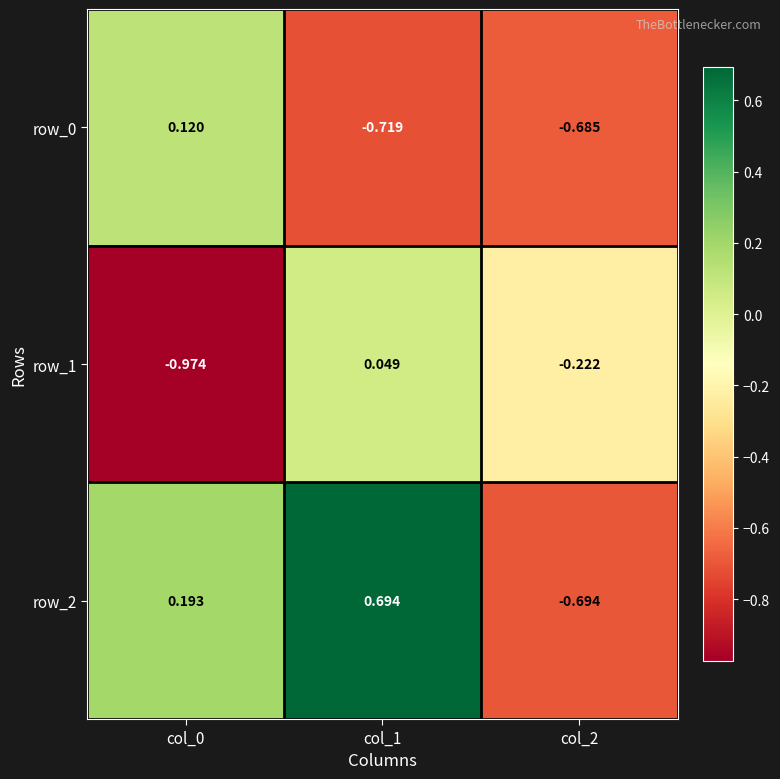

Is the value of row_0 at col_0 greater than the value of row_2 at col_1?

No